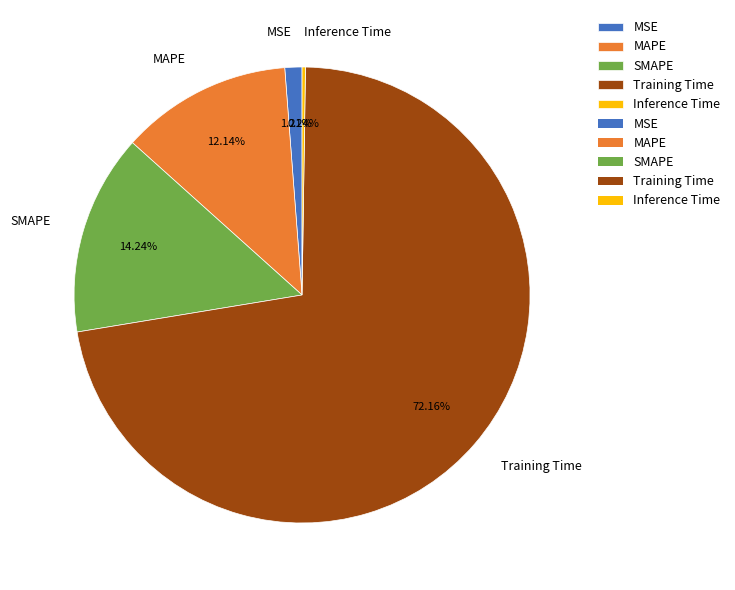

Which has a higher value, MAPE or Training Time?

Training Time